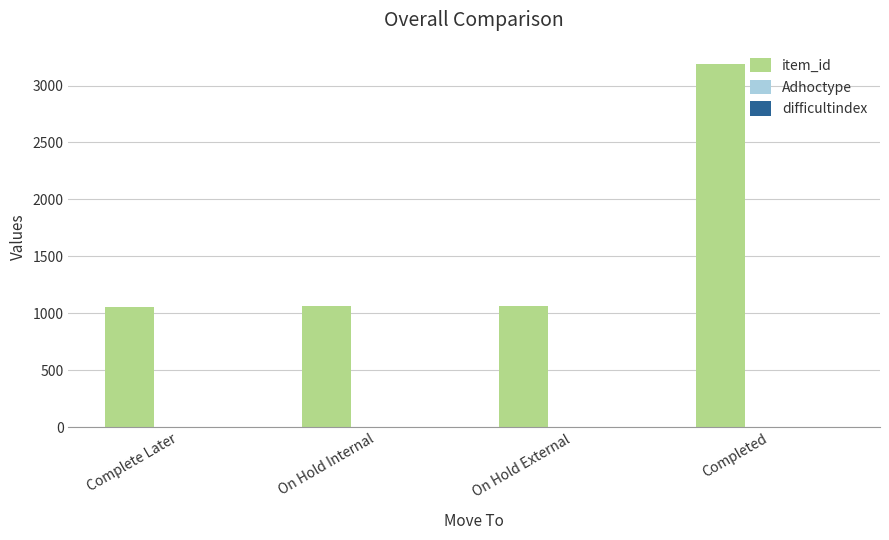

Count the number of categories in the chart.

4